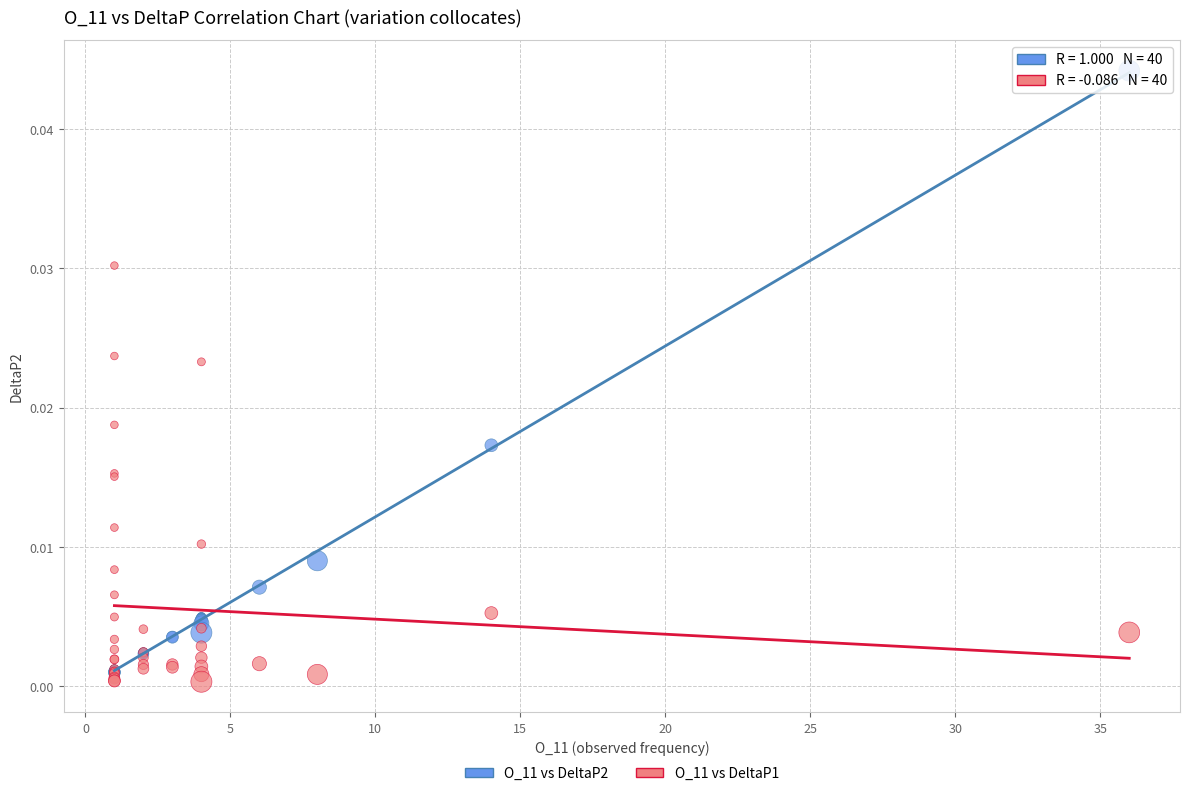

What are all the series names shown in the legend?

O_11 vs DeltaP2, O_11 vs DeltaP1